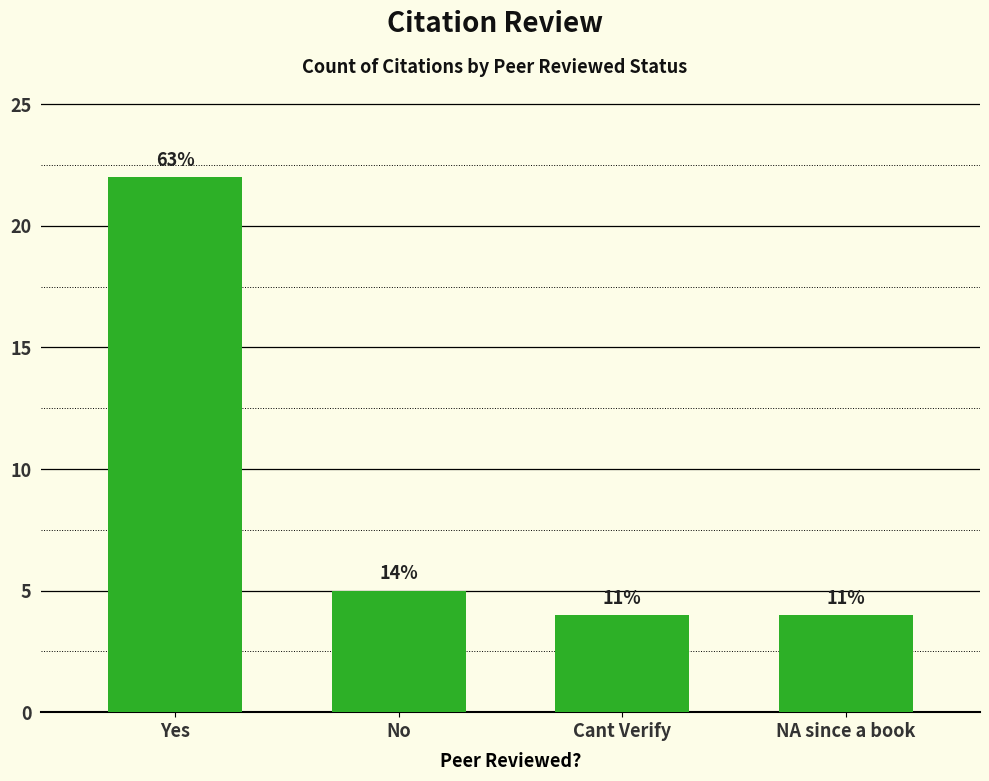

The value at No is 2. True or false?

False